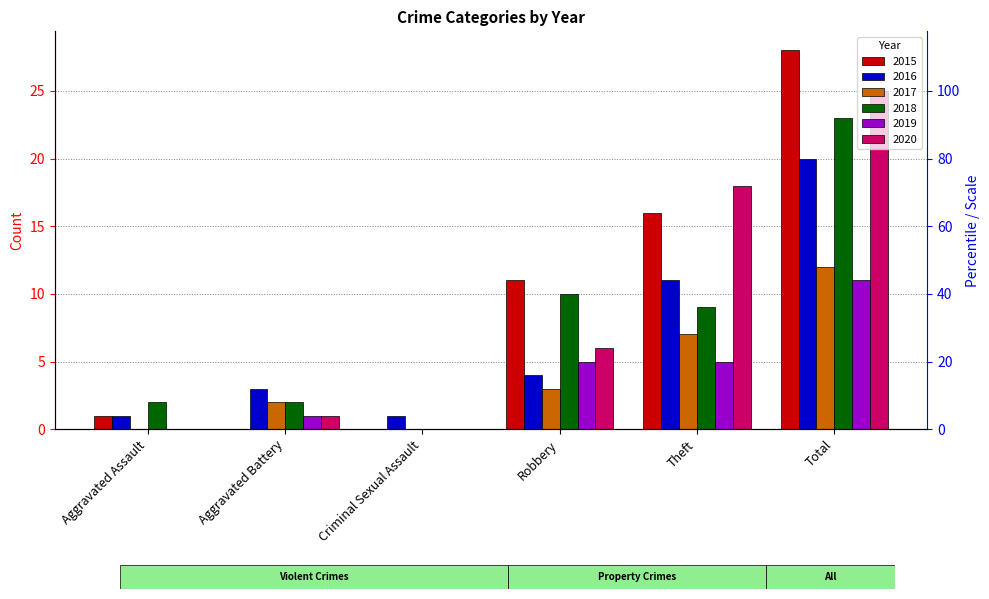

Which series has the largest total across all categories?

2015